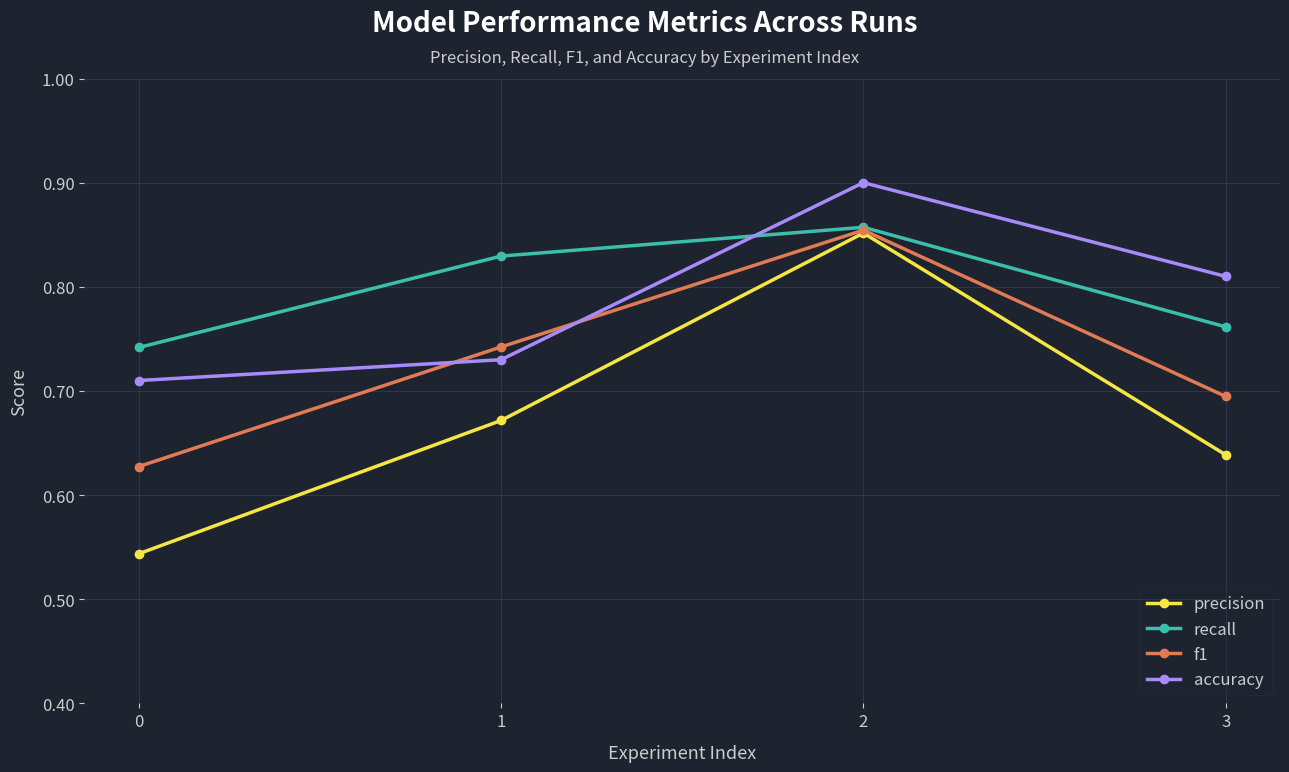

Which series has the largest range (max minus min)?

precision